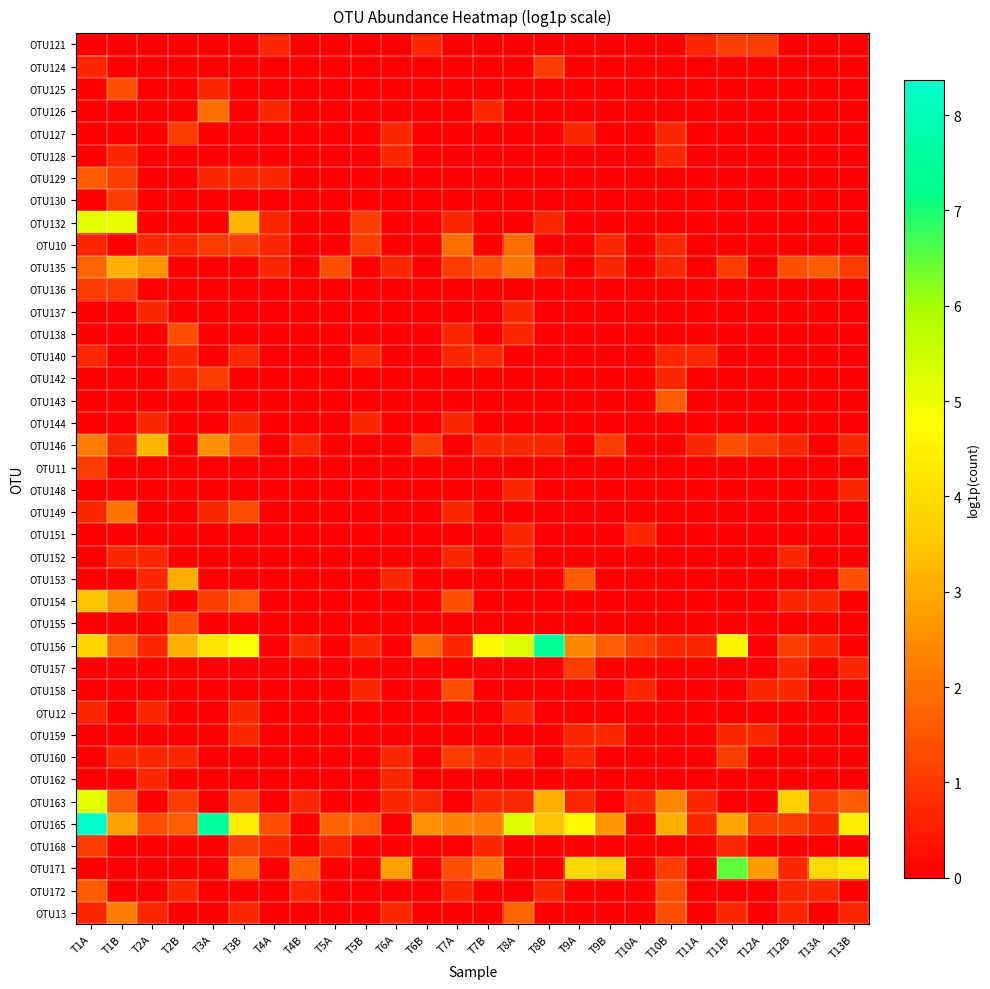

Reading left to right, what are all the values shown in this chart?

OTU121: T1A=0.0	T1B=0.0	T2A=0.0	T2B=0.0	T3A=0.0	T3B=0.0	T4A=0.7	T4B=0.0	T5A=0.0	T5B=0.0	T6A=0.0	T6B=0.7	T7A=0.0	T7B=0.0	T8A=0.0	T8B=0.0	T9A=0.0	T9B=0.0	T10A=0.0	T10B=0.0	T11A=0.7	T11B=1.1	T12A=1.1	T12B=0.0	T13A=0.0	T13B=0.0
OTU124: T1A=0.7	T1B=0.0	T2A=0.0	T2B=0.0	T3A=0.0	T3B=0.0	T4A=0.0	T4B=0.0	T5A=0.0	T5B=0.0	T6A=0.0	T6B=0.0	T7A=0.0	T7B=0.0	T8A=0.0	T8B=1.1	T9A=0.0	T9B=0.0	T10A=0.0	T10B=0.0	T11A=0.0	T11B=0.0	T12A=0.0	T12B=0.0	T13A=0.0	T13B=0.0
OTU125: T1A=0.0	T1B=1.4	T2A=0.0	T2B=0.0	T3A=0.7	T3B=0.0	T4A=0.0	T4B=0.0	T5A=0.0	T5B=0.0	T6A=0.0	T6B=0.0	T7A=0.0	T7B=0.0	T8A=0.0	T8B=0.0	T9A=0.0	T9B=0.0	T10A=0.0	T10B=0.0	T11A=0.0	T11B=0.0	T12A=0.0	T12B=0.0	T13A=0.0	T13B=0.0
OTU126: T1A=0.0	T1B=0.0	T2A=0.0	T2B=0.0	T3A=1.9	T3B=0.0	T4A=0.7	T4B=0.0	T5A=0.0	T5B=0.0	T6A=0.0	T6B=0.0	T7A=0.0	T7B=0.7	T8A=0.0	T8B=0.0	T9A=0.0	T9B=0.0	T10A=0.0	T10B=0.0	T11A=0.0	T11B=0.0	T12A=0.0	T12B=0.0	T13A=0.0	T13B=0.0
OTU127: T1A=0.0	T1B=0.0	T2A=0.0	T2B=1.1	T3A=0.0	T3B=0.0	T4A=0.0	T4B=0.0	T5A=0.0	T5B=0.0	T6A=0.7	T6B=0.0	T7A=0.0	T7B=0.0	T8A=0.0	T8B=0.0	T9A=0.7	T9B=0.0	T10A=0.0	T10B=0.7	T11A=0.0	T11B=0.0	T12A=0.0	T12B=0.0	T13A=0.0	T13B=0.0
OTU128: T1A=0.0	T1B=0.7	T2A=0.0	T2B=0.0	T3A=0.0	T3B=0.0	T4A=0.0	T4B=0.0	T5A=0.0	T5B=0.0	T6A=0.7	T6B=0.0	T7A=0.0	T7B=0.0	T8A=0.0	T8B=0.0	T9A=0.0	T9B=0.0	T10A=0.0	T10B=0.7	T11A=0.0	T11B=0.0	T12A=0.0	T12B=0.0	T13A=0.0	T13B=0.0
OTU129: T1A=1.6	T1B=1.1	T2A=0.0	T2B=0.0	T3A=0.7	T3B=0.7	T4A=0.7	T4B=0.0	T5A=0.0	T5B=0.0	T6A=0.0	T6B=0.0	T7A=0.0	T7B=0.0	T8A=0.0	T8B=0.0	T9A=0.0	T9B=0.0	T10A=0.0	T10B=0.0	T11A=0.0	T11B=0.0	T12A=0.0	T12B=0.0	T13A=0.0	T13B=0.0
OTU130: T1A=0.0	T1B=1.1	T2A=0.0	T2B=0.0	T3A=0.0	T3B=0.0	T4A=0.0	T4B=0.0	T5A=0.0	T5B=0.0	T6A=0.0	T6B=0.0	T7A=0.0	T7B=0.0	T8A=0.0	T8B=0.0	T9A=0.0	T9B=0.0	T10A=0.0	T10B=0.0	T11A=0.0	T11B=0.0	T12A=0.0	T12B=0.0	T13A=0.0	T13B=0.0
OTU132: T1A=5.1	T1B=5.1	T2A=0.0	T2B=0.0	T3A=0.0	T3B=3.2	T4A=0.7	T4B=0.0	T5A=0.0	T5B=1.1	T6A=0.0	T6B=0.0	T7A=0.7	T7B=0.0	T8A=0.0	T8B=0.7	T9A=0.0	T9B=0.0	T10A=0.0	T10B=0.0	T11A=0.0	T11B=0.0	T12A=0.0	T12B=0.0	T13A=0.0	T13B=0.0
OTU10: T1A=0.7	T1B=0.0	T2A=0.7	T2B=0.7	T3A=1.1	T3B=1.1	T4A=0.7	T4B=0.0	T5A=0.0	T5B=1.1	T6A=0.0	T6B=0.0	T7A=1.9	T7B=0.0	T8A=1.9	T8B=0.0	T9A=0.0	T9B=0.7	T10A=0.0	T10B=0.7	T11A=0.0	T11B=0.0	T12A=0.0	T12B=0.0	T13A=0.0	T13B=0.0
OTU135: T1A=1.8	T1B=3.1	T2A=2.6	T2B=0.0	T3A=0.0	T3B=0.0	T4A=0.7	T4B=0.0	T5A=1.4	T5B=0.0	T6A=0.7	T6B=0.0	T7A=1.1	T7B=1.4	T8A=2.1	T8B=0.7	T9A=0.0	T9B=0.7	T10A=0.0	T10B=0.7	T11A=0.0	T11B=1.1	T12A=0.0	T12B=1.4	T13A=1.6	T13B=1.1
OTU136: T1A=1.1	T1B=1.1	T2A=0.0	T2B=0.0	T3A=0.0	T3B=0.0	T4A=0.0	T4B=0.0	T5A=0.0	T5B=0.0	T6A=0.0	T6B=0.0	T7A=0.0	T7B=0.0	T8A=0.0	T8B=0.0	T9A=0.0	T9B=0.0	T10A=0.0	T10B=0.0	T11A=0.0	T11B=0.0	T12A=0.0	T12B=0.0	T13A=0.0	T13B=0.0
OTU137: T1A=0.0	T1B=0.0	T2A=0.7	T2B=0.0	T3A=0.0	T3B=0.0	T4A=0.0	T4B=0.0	T5A=0.0	T5B=0.0	T6A=0.0	T6B=0.0	T7A=0.0	T7B=0.0	T8A=0.7	T8B=0.0	T9A=0.0	T9B=0.0	T10A=0.0	T10B=0.0	T11A=0.0	T11B=0.0	T12A=0.0	T12B=0.0	T13A=0.0	T13B=0.0
OTU138: T1A=0.0	T1B=0.0	T2A=0.0	T2B=1.4	T3A=0.0	T3B=0.0	T4A=0.0	T4B=0.0	T5A=0.0	T5B=0.0	T6A=0.0	T6B=0.0	T7A=0.7	T7B=0.0	T8A=0.7	T8B=0.0	T9A=0.0	T9B=0.0	T10A=0.0	T10B=0.0	T11A=0.0	T11B=0.0	T12A=0.0	T12B=0.0	T13A=0.0	T13B=0.0
OTU140: T1A=0.7	T1B=0.0	T2A=0.0	T2B=0.7	T3A=0.0	T3B=0.7	T4A=0.0	T4B=0.0	T5A=0.0	T5B=0.7	T6A=0.0	T6B=0.0	T7A=0.7	T7B=0.7	T8A=0.0	T8B=0.0	T9A=0.0	T9B=0.0	T10A=0.0	T10B=0.7	T11A=0.7	T11B=0.0	T12A=0.0	T12B=0.0	T13A=0.0	T13B=0.0
OTU142: T1A=0.0	T1B=0.0	T2A=0.0	T2B=0.7	T3A=1.1	T3B=0.0	T4A=0.0	T4B=0.0	T5A=0.0	T5B=0.0	T6A=0.0	T6B=0.0	T7A=0.0	T7B=0.0	T8A=0.0	T8B=0.0	T9A=0.0	T9B=0.0	T10A=0.0	T10B=0.7	T11A=0.0	T11B=0.0	T12A=0.0	T12B=0.0	T13A=0.0	T13B=0.0
OTU143: T1A=0.0	T1B=0.0	T2A=0.0	T2B=0.0	T3A=0.0	T3B=0.0	T4A=0.0	T4B=0.0	T5A=0.0	T5B=0.0	T6A=0.0	T6B=0.0	T7A=0.0	T7B=0.0	T8A=0.0	T8B=0.0	T9A=0.0	T9B=0.0	T10A=0.0	T10B=1.6	T11A=0.0	T11B=0.0	T12A=0.0	T12B=0.0	T13A=0.0	T13B=0.0
OTU144: T1A=0.0	T1B=0.0	T2A=0.7	T2B=0.0	T3A=0.0	T3B=0.7	T4A=0.0	T4B=0.0	T5A=0.0	T5B=0.7	T6A=0.0	T6B=0.0	T7A=0.7	T7B=0.0	T8A=0.0	T8B=0.0	T9A=0.0	T9B=0.0	T10A=0.0	T10B=0.0	T11A=0.0	T11B=0.0	T12A=0.0	T12B=0.0	T13A=0.0	T13B=0.0
OTU146: T1A=2.2	T1B=0.7	T2A=3.3	T2B=0.0	T3A=2.6	T3B=1.4	T4A=0.0	T4B=0.7	T5A=0.0	T5B=0.0	T6A=0.0	T6B=1.1	T7A=0.0	T7B=0.7	T8A=0.7	T8B=0.7	T9A=0.0	T9B=1.1	T10A=0.0	T10B=0.0	T11A=0.7	T11B=1.4	T12A=1.1	T12B=0.7	T13A=0.0	T13B=0.7
OTU11: T1A=1.1	T1B=0.0	T2A=0.0	T2B=0.0	T3A=0.0	T3B=0.0	T4A=0.0	T4B=0.0	T5A=0.0	T5B=0.0	T6A=0.0	T6B=0.0	T7A=0.0	T7B=0.0	T8A=0.0	T8B=0.0	T9A=0.0	T9B=0.0	T10A=0.0	T10B=0.0	T11A=0.0	T11B=0.0	T12A=0.0	T12B=0.0	T13A=0.0	T13B=0.0
OTU148: T1A=0.0	T1B=0.0	T2A=0.0	T2B=0.0	T3A=0.0	T3B=0.0	T4A=0.0	T4B=0.0	T5A=0.0	T5B=0.0	T6A=0.0	T6B=0.0	T7A=0.0	T7B=0.0	T8A=0.7	T8B=0.0	T9A=0.0	T9B=0.0	T10A=0.0	T10B=0.0	T11A=0.0	T11B=0.0	T12A=0.0	T12B=0.0	T13A=0.0	T13B=0.7
OTU149: T1A=0.7	T1B=2.1	T2A=0.0	T2B=0.0	T3A=0.7	T3B=1.4	T4A=0.0	T4B=0.0	T5A=0.0	T5B=0.0	T6A=0.0	T6B=0.0	T7A=0.7	T7B=0.0	T8A=0.0	T8B=0.0	T9A=0.0	T9B=0.0	T10A=0.0	T10B=0.0	T11A=0.0	T11B=0.0	T12A=0.0	T12B=0.0	T13A=0.0	T13B=0.0
OTU151: T1A=0.0	T1B=0.0	T2A=0.0	T2B=0.0	T3A=0.0	T3B=0.0	T4A=0.0	T4B=0.0	T5A=0.0	T5B=0.0	T6A=0.0	T6B=0.0	T7A=0.0	T7B=0.0	T8A=0.7	T8B=0.0	T9A=0.0	T9B=0.0	T10A=0.7	T10B=0.0	T11A=0.0	T11B=0.0	T12A=0.0	T12B=0.0	T13A=0.0	T13B=0.0
OTU152: T1A=0.0	T1B=0.7	T2A=0.7	T2B=0.0	T3A=0.0	T3B=0.0	T4A=0.0	T4B=0.0	T5A=0.0	T5B=0.0	T6A=0.0	T6B=0.0	T7A=0.7	T7B=0.0	T8A=0.7	T8B=0.0	T9A=0.0	T9B=0.0	T10A=0.0	T10B=0.0	T11A=0.0	T11B=0.0	T12A=0.0	T12B=0.7	T13A=0.0	T13B=0.0
OTU153: T1A=0.0	T1B=0.0	T2A=0.7	T2B=3.0	T3A=0.0	T3B=0.0	T4A=0.0	T4B=0.0	T5A=0.0	T5B=0.0	T6A=0.7	T6B=0.0	T7A=0.0	T7B=0.0	T8A=0.0	T8B=0.0	T9A=1.6	T9B=0.0	T10A=0.0	T10B=0.0	T11A=0.0	T11B=0.0	T12A=0.0	T12B=0.0	T13A=0.0	T13B=1.4
OTU154: T1A=3.4	T1B=2.5	T2A=0.7	T2B=0.0	T3A=1.1	T3B=1.6	T4A=0.0	T4B=0.0	T5A=0.0	T5B=0.0	T6A=0.0	T6B=0.0	T7A=1.4	T7B=0.0	T8A=0.0	T8B=0.0	T9A=0.0	T9B=0.0	T10A=0.0	T10B=0.0	T11A=0.0	T11B=0.0	T12A=0.0	T12B=0.7	T13A=0.7	T13B=0.0
OTU155: T1A=0.0	T1B=0.0	T2A=0.0	T2B=1.4	T3A=0.0	T3B=0.0	T4A=0.0	T4B=0.0	T5A=0.0	T5B=0.0	T6A=0.0	T6B=0.0	T7A=0.0	T7B=0.0	T8A=0.0	T8B=0.0	T9A=0.0	T9B=0.0	T10A=0.0	T10B=0.0	T11A=0.0	T11B=0.0	T12A=0.0	T12B=0.0	T13A=0.0	T13B=0.0
OTU156: T1A=3.8	T1B=1.8	T2A=0.7	T2B=3.1	T3A=4.2	T3B=4.9	T4A=0.0	T4B=0.7	T5A=0.0	T5B=0.7	T6A=0.0	T6B=1.8	T7A=0.7	T7B=4.6	T8A=5.3	T8B=7.5	T9A=2.4	T9B=1.6	T10A=1.1	T10B=0.7	T11A=0.7	T11B=4.5	T12A=0.0	T12B=1.1	T13A=0.7	T13B=0.0
OTU157: T1A=0.0	T1B=0.0	T2A=0.0	T2B=0.0	T3A=0.0	T3B=0.0	T4A=0.0	T4B=0.0	T5A=0.0	T5B=0.0	T6A=0.0	T6B=0.0	T7A=0.0	T7B=0.0	T8A=0.0	T8B=0.0	T9A=1.1	T9B=0.0	T10A=0.0	T10B=0.0	T11A=0.0	T11B=0.0	T12A=0.0	T12B=0.7	T13A=0.0	T13B=0.7
OTU158: T1A=0.0	T1B=0.0	T2A=0.0	T2B=0.0	T3A=0.0	T3B=0.0	T4A=0.0	T4B=0.0	T5A=0.0	T5B=0.7	T6A=0.0	T6B=0.0	T7A=1.4	T7B=0.0	T8A=0.0	T8B=0.0	T9A=0.0	T9B=0.0	T10A=0.7	T10B=0.0	T11A=0.0	T11B=0.0	T12A=0.7	T12B=0.7	T13A=0.0	T13B=0.0
OTU12: T1A=0.7	T1B=0.0	T2A=0.7	T2B=0.0	T3A=0.0	T3B=0.7	T4A=0.0	T4B=0.0	T5A=0.0	T5B=0.0	T6A=0.0	T6B=0.0	T7A=0.0	T7B=0.0	T8A=0.7	T8B=0.0	T9A=0.0	T9B=0.0	T10A=0.0	T10B=0.0	T11A=0.0	T11B=0.0	T12A=0.0	T12B=0.0	T13A=0.0	T13B=0.0
OTU159: T1A=0.0	T1B=0.0	T2A=0.0	T2B=0.0	T3A=0.0	T3B=0.7	T4A=0.0	T4B=0.0	T5A=0.0	T5B=0.0	T6A=0.0	T6B=0.0	T7A=0.0	T7B=0.0	T8A=0.0	T8B=0.0	T9A=0.7	T9B=0.7	T10A=0.0	T10B=0.0	T11A=0.0	T11B=0.7	T12A=0.7	T12B=0.0	T13A=0.0	T13B=0.0
OTU160: T1A=0.0	T1B=0.7	T2A=0.7	T2B=0.7	T3A=0.0	T3B=0.0	T4A=0.0	T4B=0.0	T5A=0.0	T5B=0.0	T6A=0.7	T6B=0.0	T7A=1.1	T7B=0.7	T8A=0.7	T8B=0.0	T9A=0.7	T9B=0.0	T10A=0.0	T10B=0.0	T11A=0.0	T11B=1.1	T12A=0.0	T12B=0.0	T13A=0.0	T13B=0.0
OTU162: T1A=0.0	T1B=0.0	T2A=0.7	T2B=0.0	T3A=0.0	T3B=0.0	T4A=0.0	T4B=0.0	T5A=0.0	T5B=0.0	T6A=0.7	T6B=0.0	T7A=0.0	T7B=0.0	T8A=0.0	T8B=0.0	T9A=0.0	T9B=0.0	T10A=0.0	T10B=0.0	T11A=0.0	T11B=0.0	T12A=0.0	T12B=0.0	T13A=0.0	T13B=0.0
OTU163: T1A=5.2	T1B=1.6	T2A=0.0	T2B=1.1	T3A=0.0	T3B=1.1	T4A=0.0	T4B=0.7	T5A=0.0	T5B=0.0	T6A=0.7	T6B=0.7	T7A=0.0	T7B=0.7	T8A=0.7	T8B=3.0	T9A=0.7	T9B=0.0	T10A=0.7	T10B=2.4	T11A=0.7	T11B=0.0	T12A=0.0	T12B=3.7	T13A=1.1	T13B=1.6
OTU165: T1A=8.4	T1B=2.8	T2A=1.4	T2B=1.6	T3A=7.5	T3B=4.4	T4A=1.4	T4B=0.0	T5A=1.8	T5B=1.6	T6A=0.0	T6B=2.6	T7A=2.3	T7B=2.2	T8A=5.2	T8B=3.4	T9A=4.6	T9B=2.6	T10A=0.0	T10B=3.1	T11A=0.7	T11B=2.9	T12A=1.1	T12B=1.1	T13A=0.7	T13B=4.4
OTU168: T1A=1.1	T1B=0.0	T2A=0.0	T2B=0.0	T3A=0.0	T3B=1.1	T4A=0.7	T4B=0.0	T5A=0.7	T5B=0.0	T6A=0.0	T6B=0.0	T7A=0.0	T7B=0.7	T8A=0.0	T8B=0.0	T9A=0.0	T9B=0.0	T10A=0.0	T10B=0.0	T11A=0.0	T11B=0.7	T12A=0.0	T12B=0.0	T13A=0.0	T13B=0.0
OTU171: T1A=0.0	T1B=0.0	T2A=0.0	T2B=0.0	T3A=0.0	T3B=1.9	T4A=0.0	T4B=1.6	T5A=0.0	T5B=0.0	T6A=2.8	T6B=0.0	T7A=1.4	T7B=2.1	T8A=0.0	T8B=0.0	T9A=3.9	T9B=3.7	T10A=0.0	T10B=1.1	T11A=0.0	T11B=6.5	T12A=2.8	T12B=0.7	T13A=3.9	T13B=4.3
OTU172: T1A=1.6	T1B=0.0	T2A=0.0	T2B=0.7	T3A=0.0	T3B=0.0	T4A=0.0	T4B=0.7	T5A=0.0	T5B=0.0	T6A=0.0	T6B=0.0	T7A=0.7	T7B=0.0	T8A=0.0	T8B=0.7	T9A=0.0	T9B=0.0	T10A=0.0	T10B=1.4	T11A=0.0	T11B=0.0	T12A=0.0	T12B=0.7	T13A=0.7	T13B=0.0
OTU13: T1A=0.7	T1B=2.2	T2A=0.7	T2B=0.0	T3A=0.0	T3B=0.7	T4A=0.0	T4B=0.0	T5A=0.0	T5B=0.0	T6A=0.7	T6B=0.0	T7A=0.0	T7B=0.0	T8A=1.8	T8B=0.0	T9A=0.0	T9B=0.0	T10A=0.0	T10B=1.4	T11A=0.0	T11B=0.7	T12A=0.0	T12B=0.7	T13A=0.0	T13B=0.7